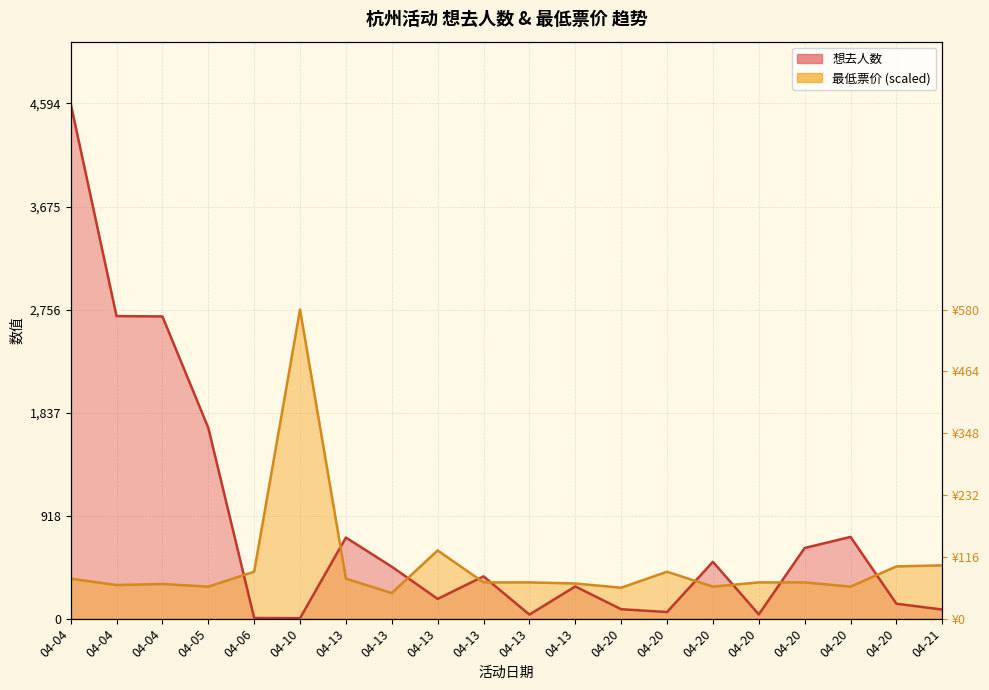

Reading left to right, what are all the values shown in this chart?

想去人数: 4594.0	2698.0	2695.0	1702.0	6.0	4.0	723.0	463.0	176.0	377.0	36.0	287.0	84.0	59.0	507.0	38.0	630.0	729.0	133.0	81.0
最低票价: 356.4	299.4	308.9	285.1	418.2	2756.4	356.4	228.1	608.3	323.2	323.2	313.7	275.6	418.2	285.1	323.2	323.2	285.1	465.7	475.2